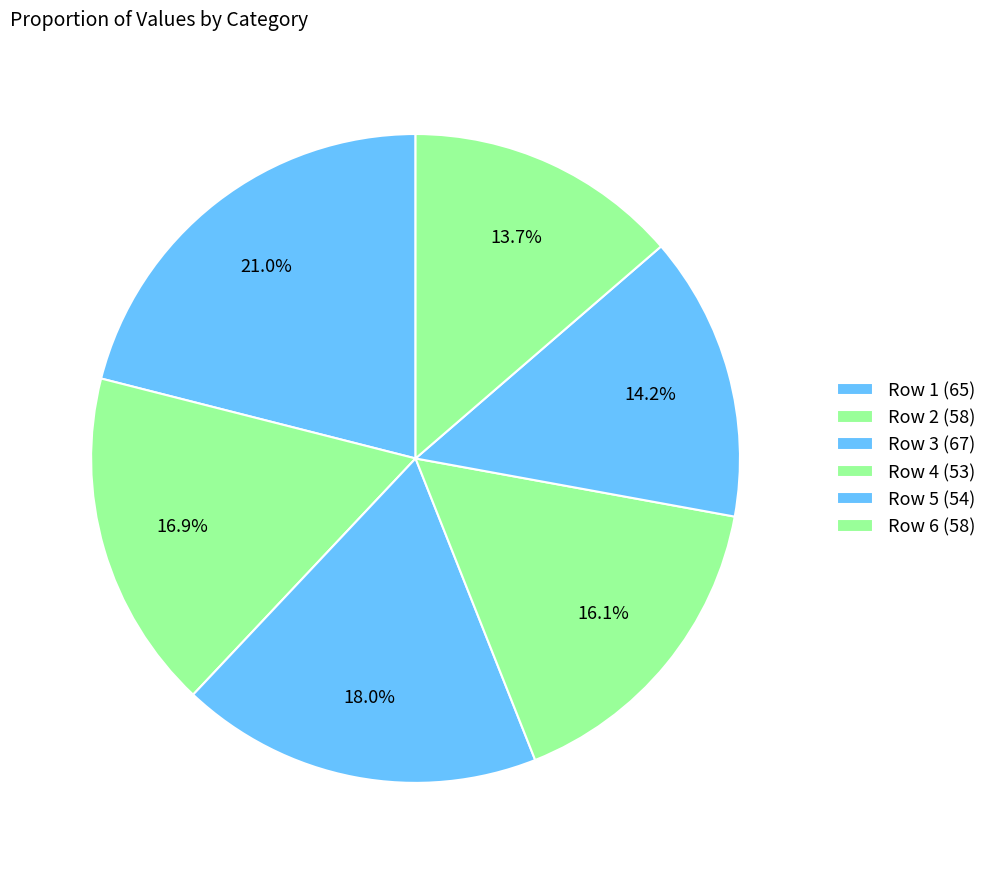

How many slices are in this pie chart?

6